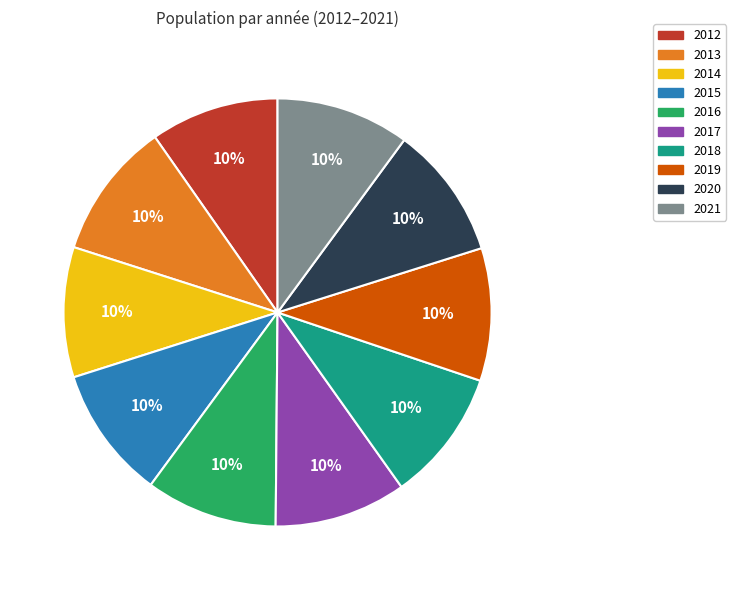

Approximately how many times larger is the value at 2018 compared to 2019?

1.0